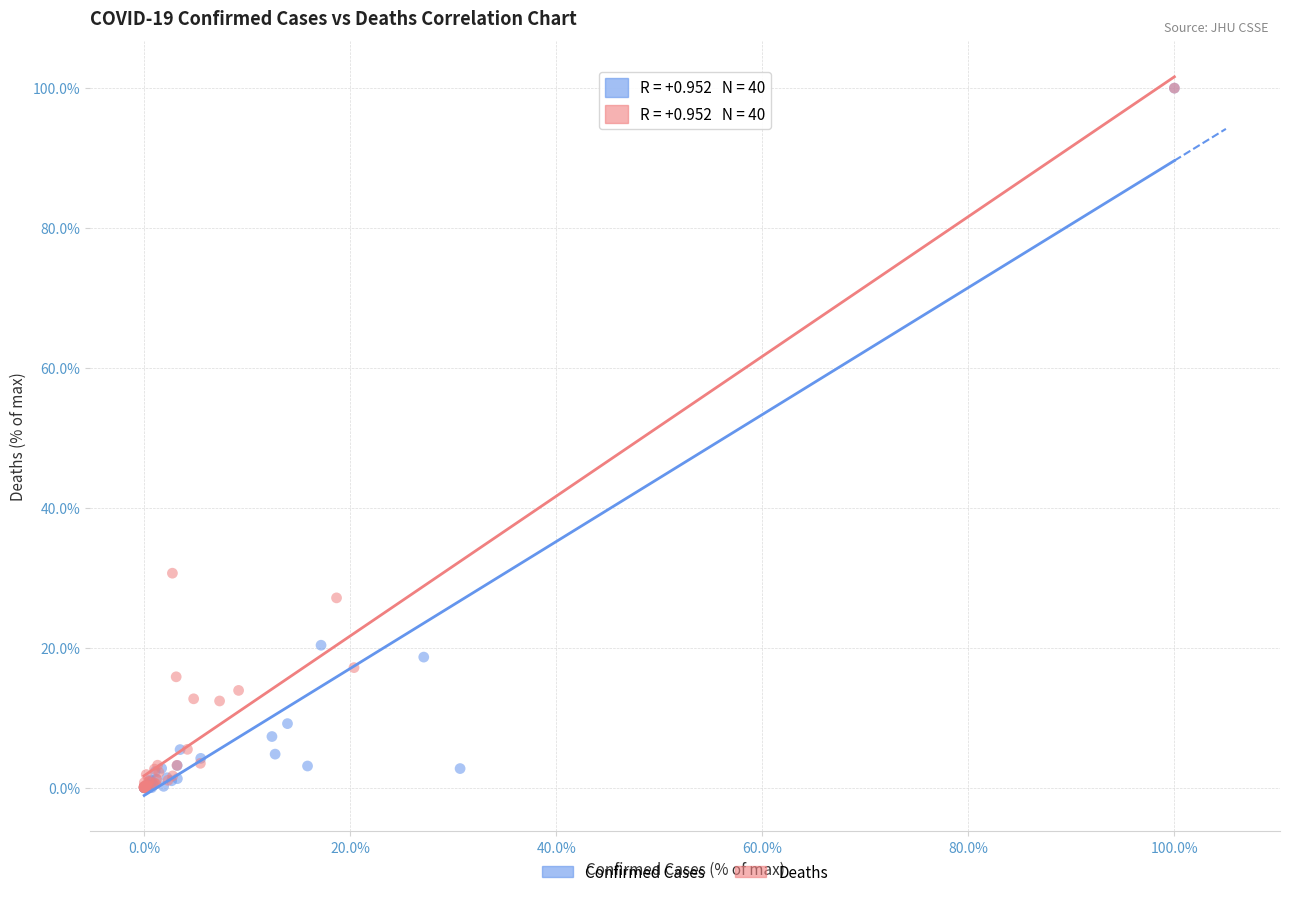

Which series has the largest Y range (max minus min)?

Confirmed Cases